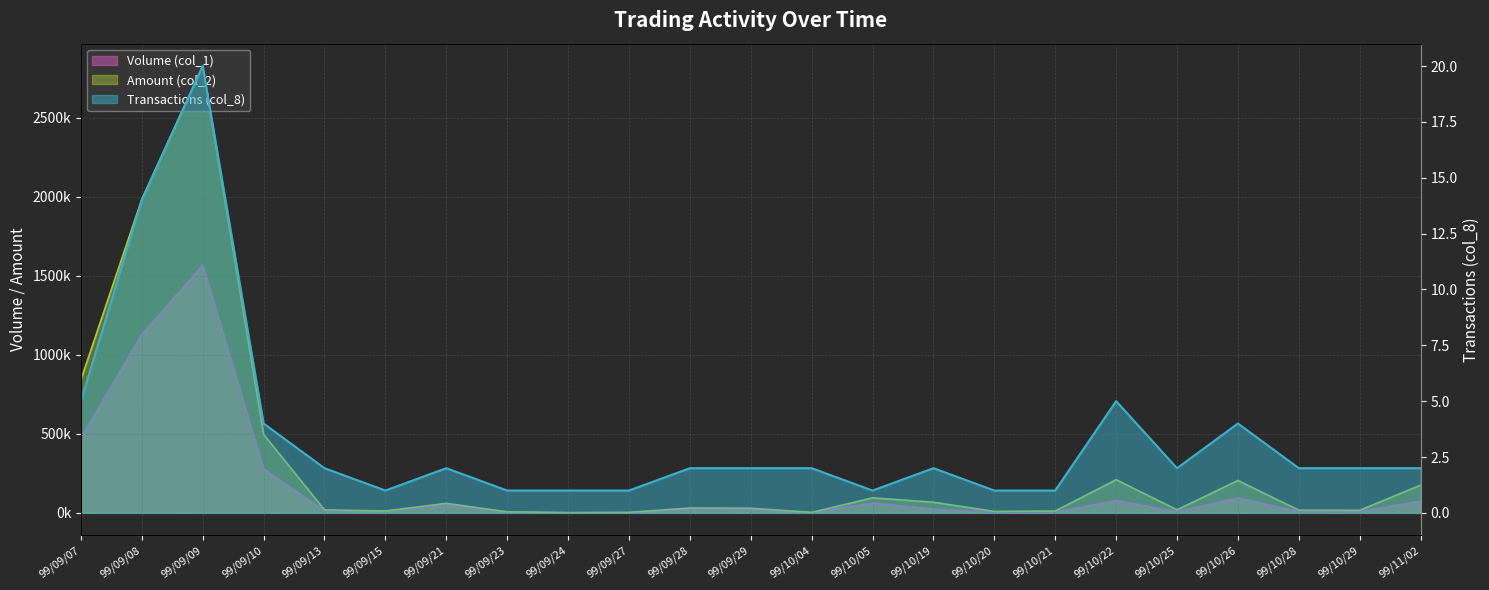

Which series has the widest spread of values?

Amount (col_2)